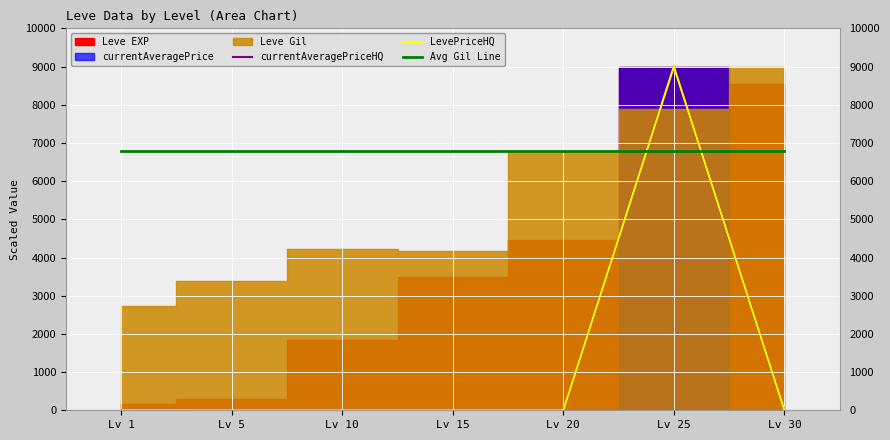

At which category does LevePriceHQ reach its first local valley?

Lv 5